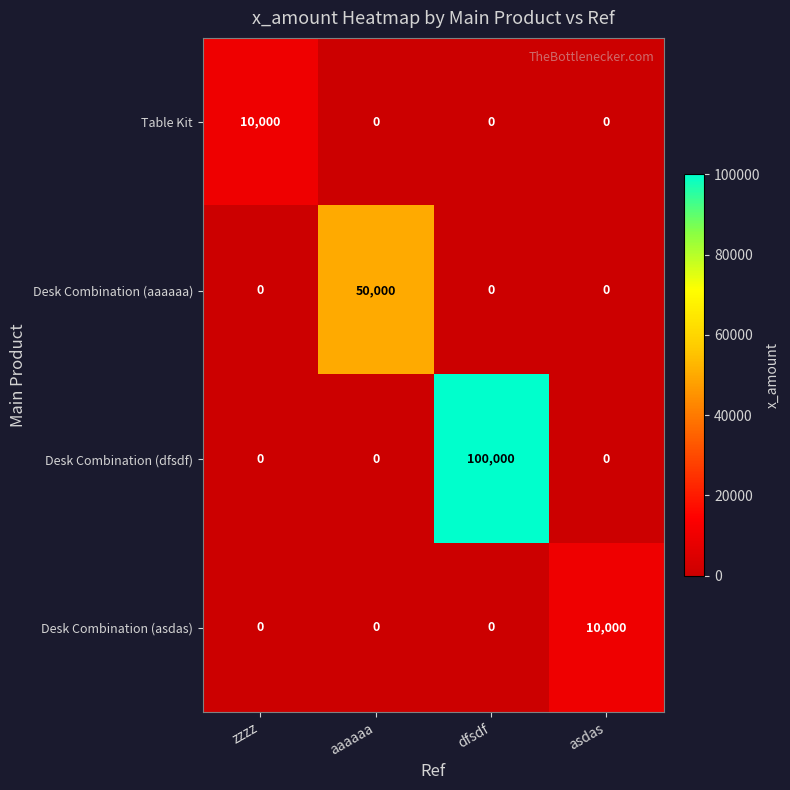

How many distinct data groups are displayed?

4